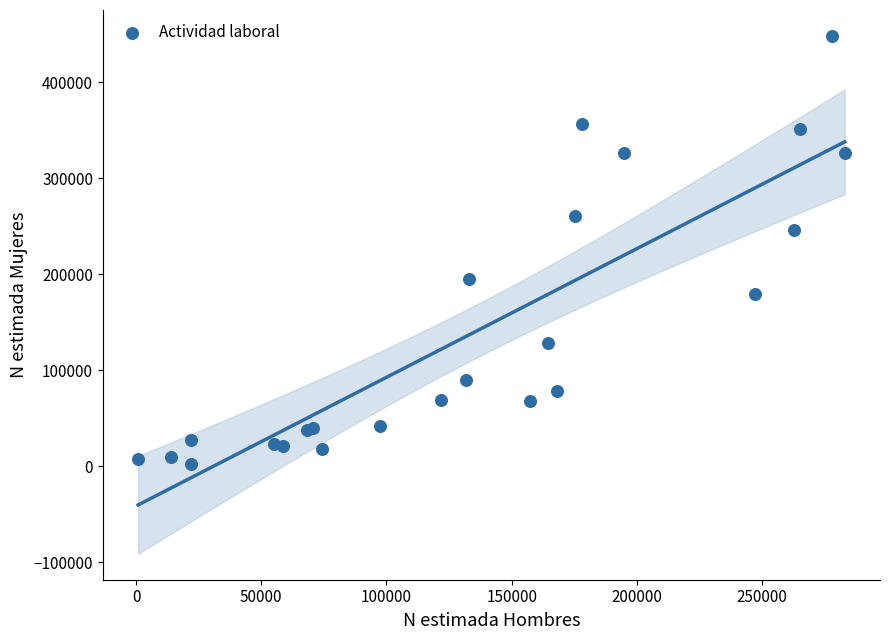

What Y value in the scatter plot is closest to 225434?

246077